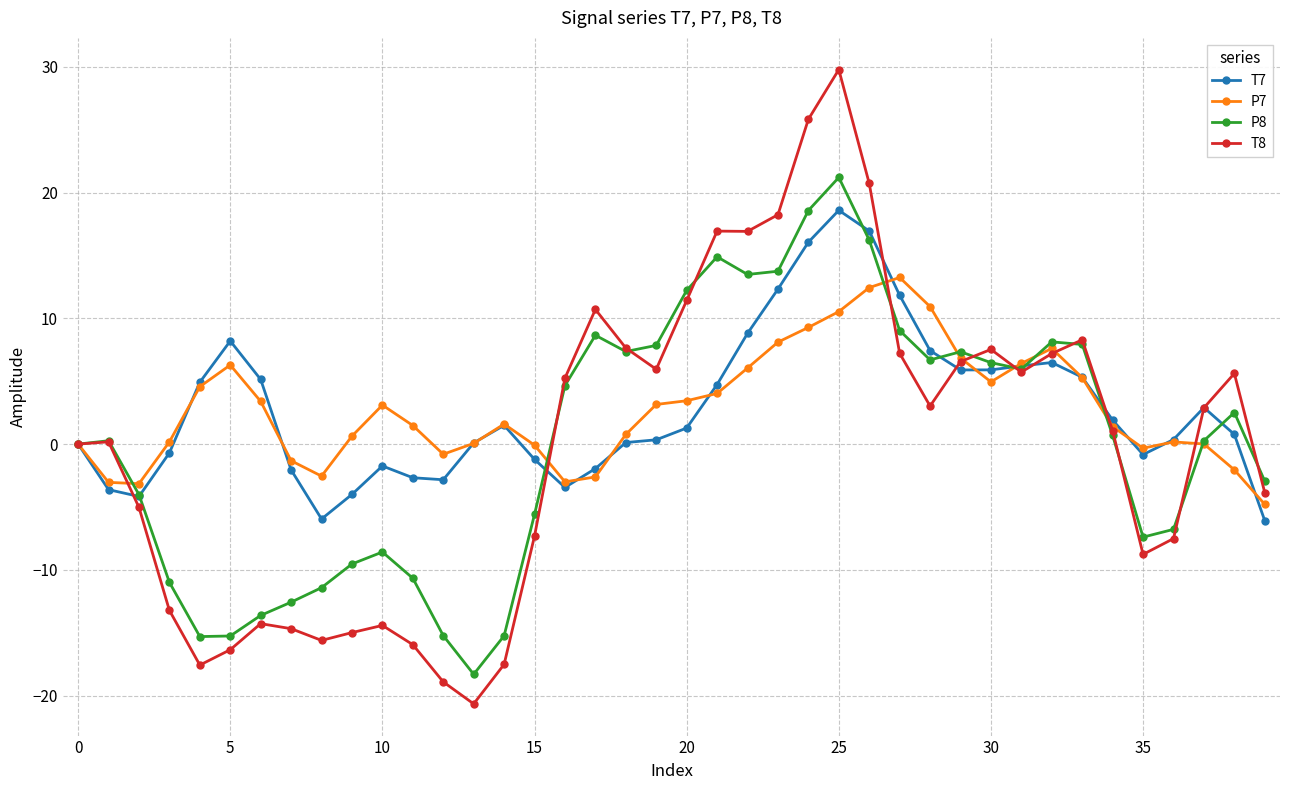

What is the smallest value displayed?

-20.7